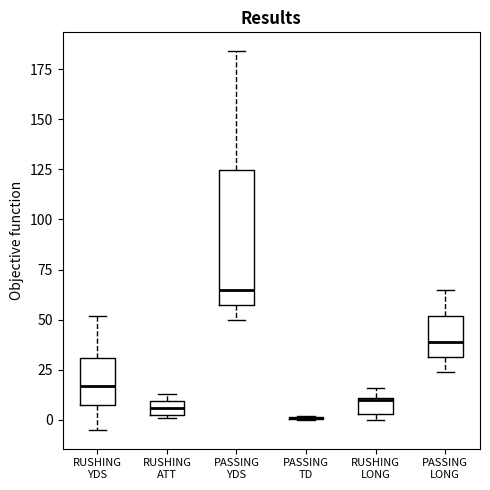

Comparing the boxes themselves (not the whiskers), which one is the tallest?

PASSING YDS